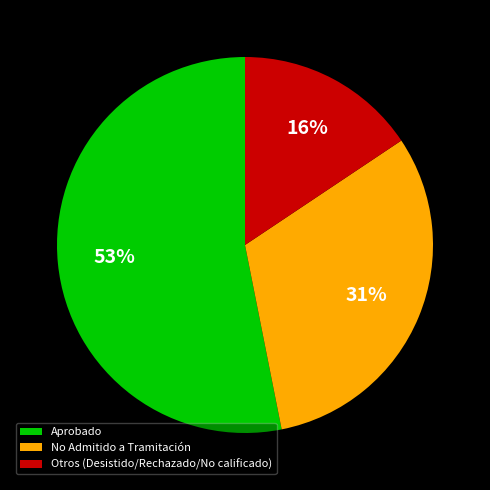

To the nearest percent, what is the average slice percentage?

33%